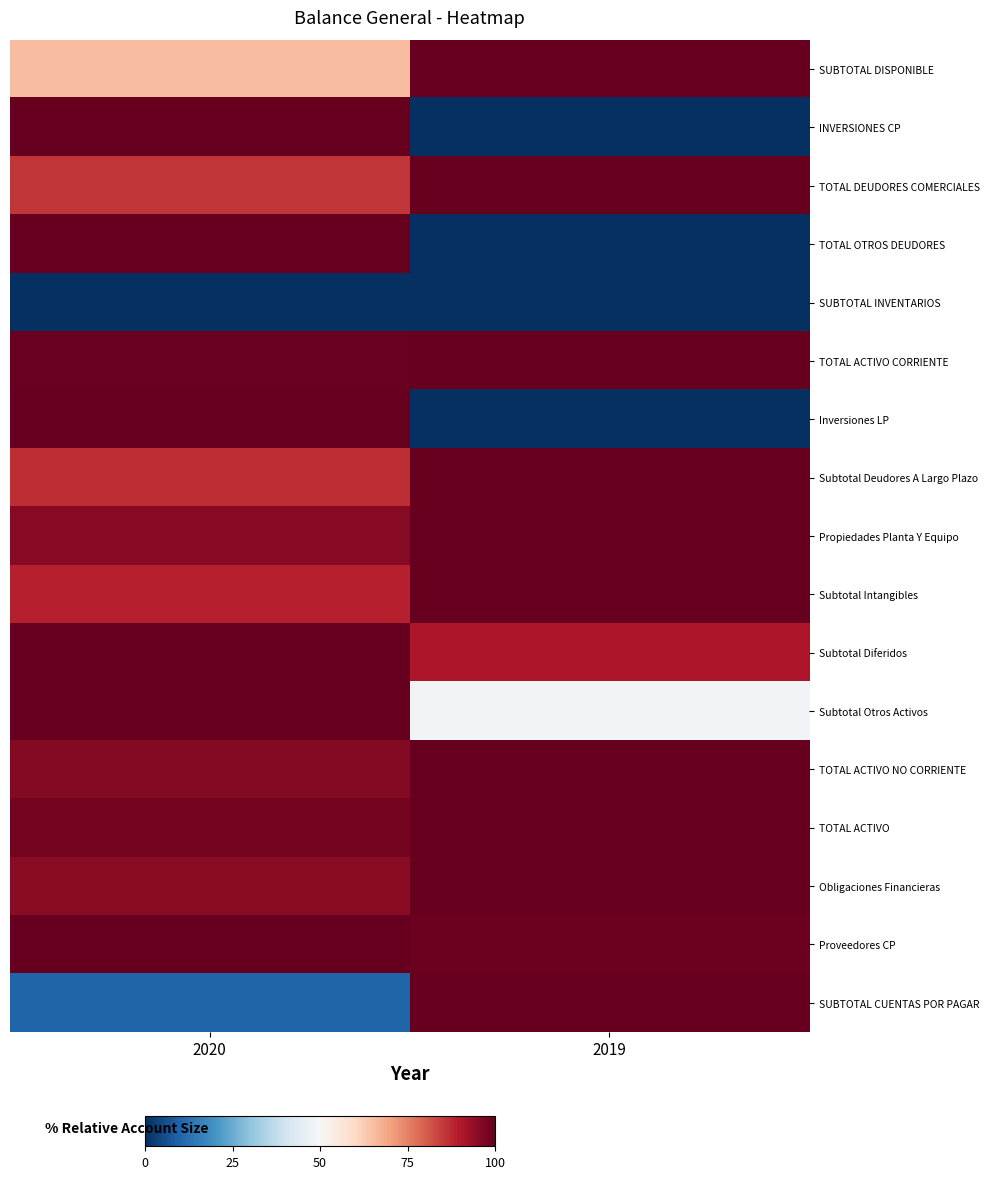

Count the number of data series in this chart.

17